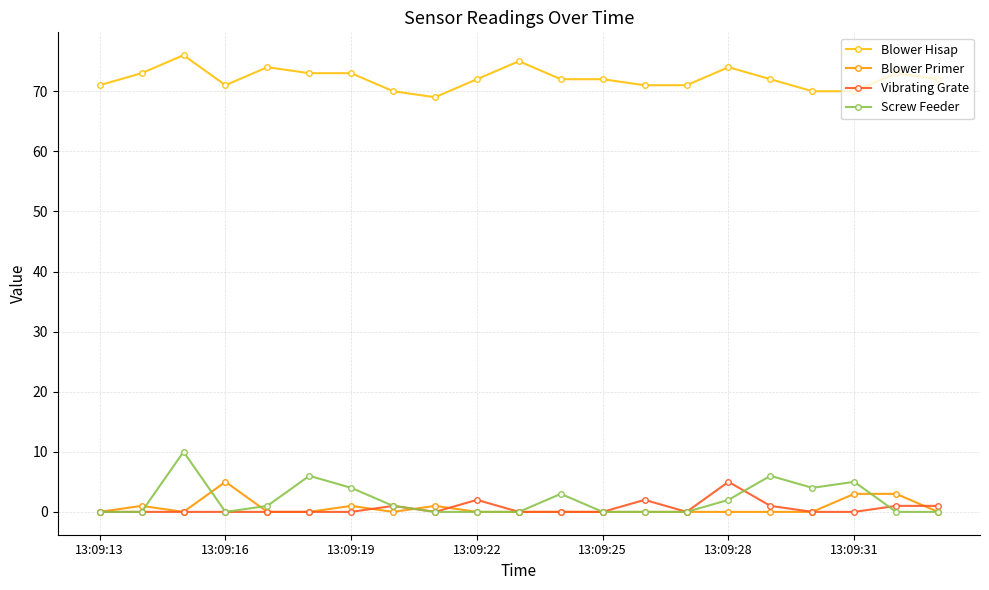

Does the chart have visible grid lines?

Yes